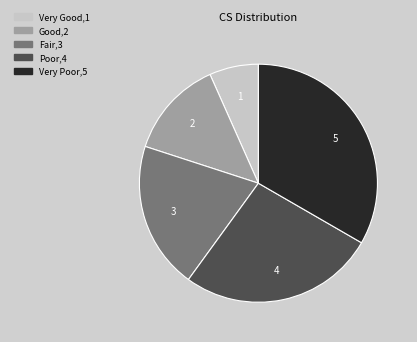

Is there any slice that represents more than half of the pie?

No